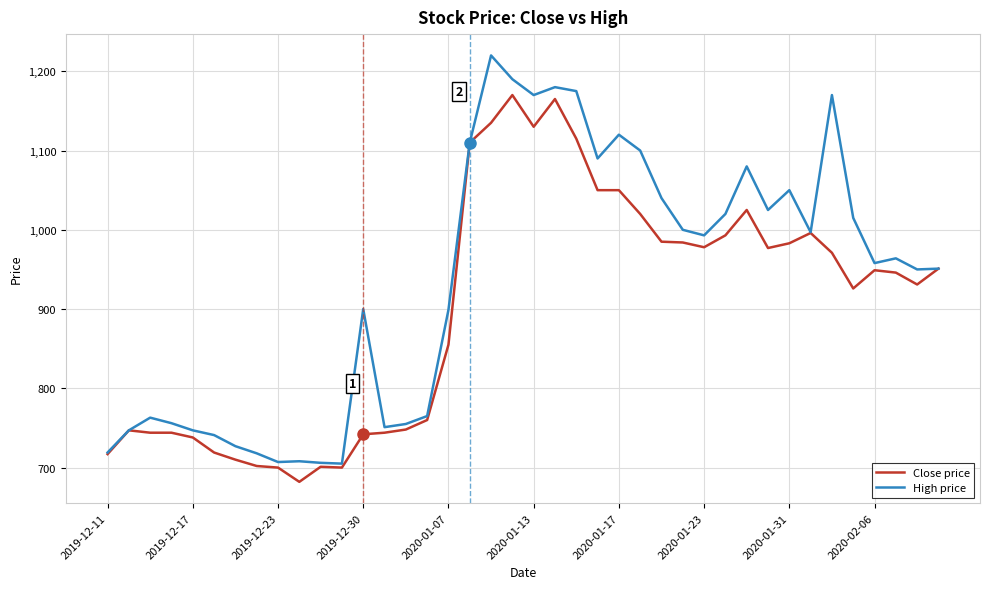

List the series in order of their peak value, highest first.

High price, Close price